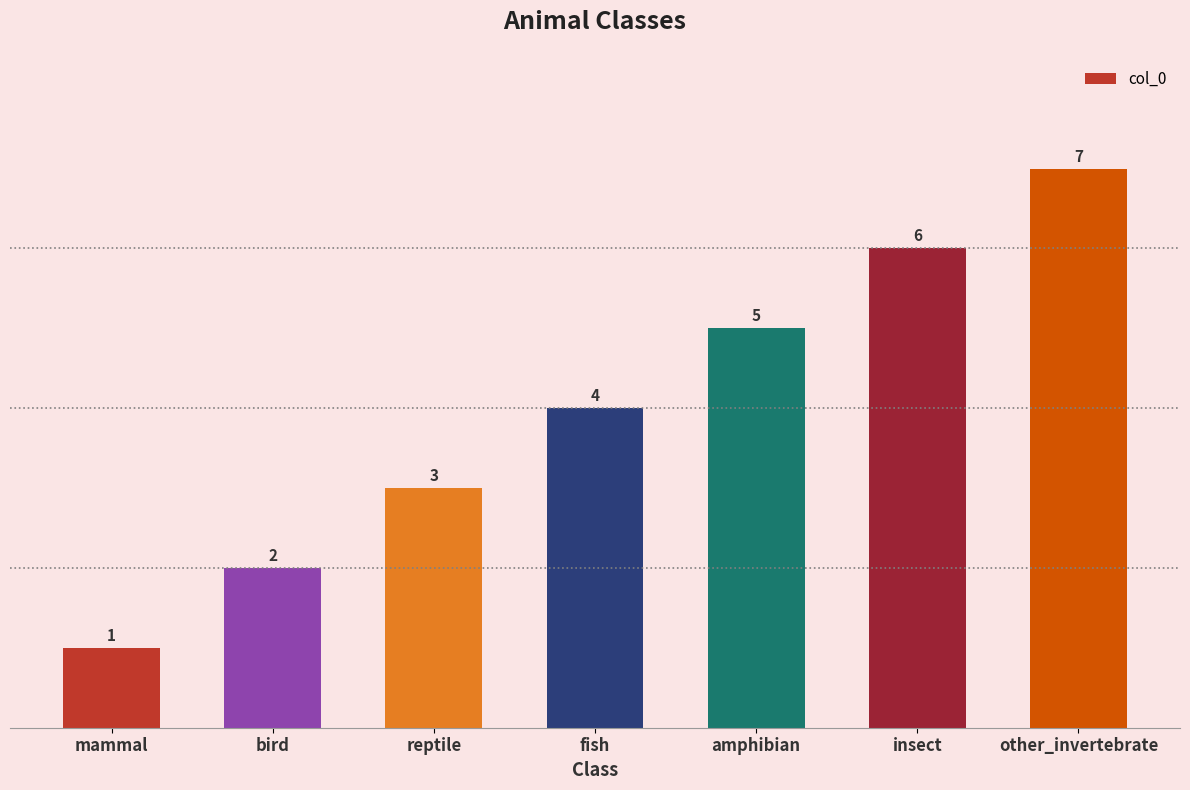

Rank the categories by value from highest to lowest.

other_invertebrate, insect, amphibian, fish, reptile, bird, mammal